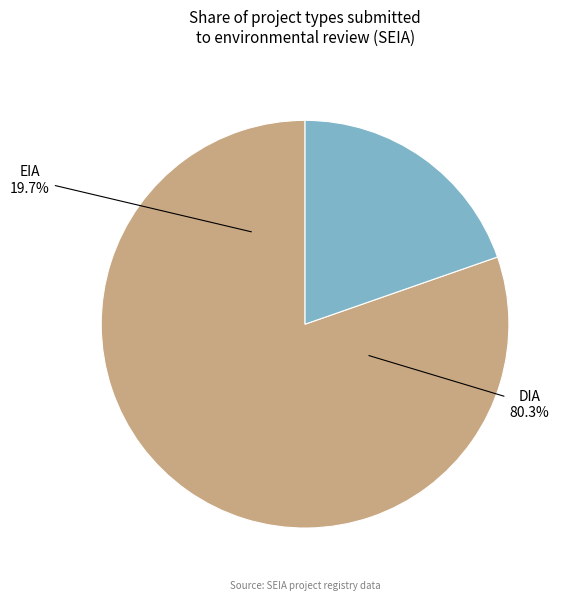

How many segments does this pie chart have?

2